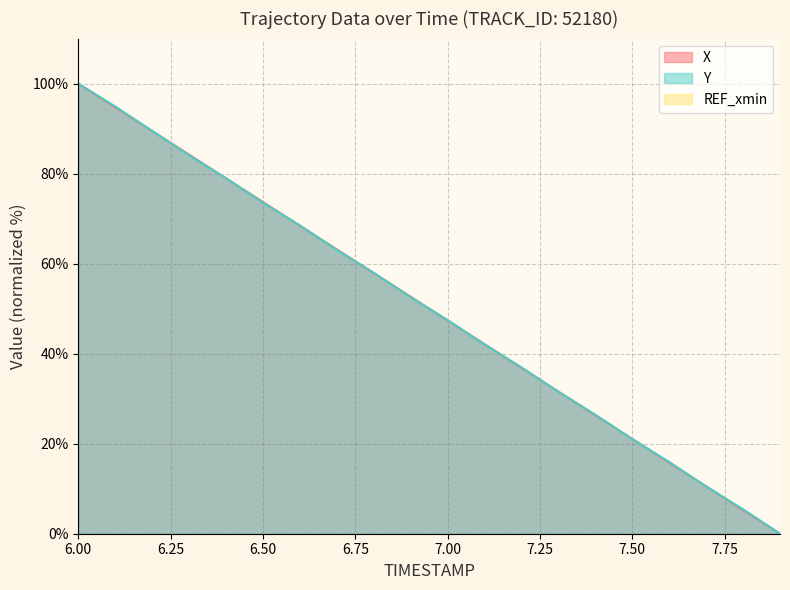

True or false: X has more than 0 interior local peaks.

False